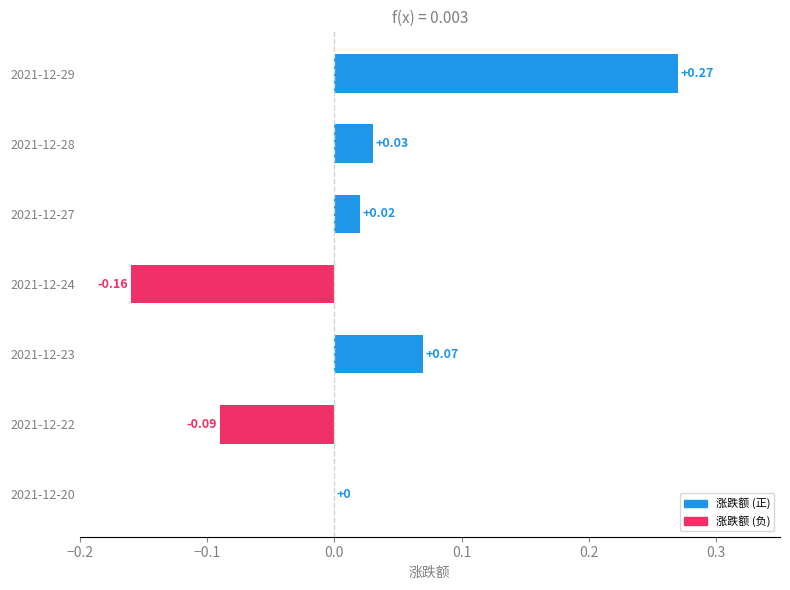

How many series are shown in this chart?

1